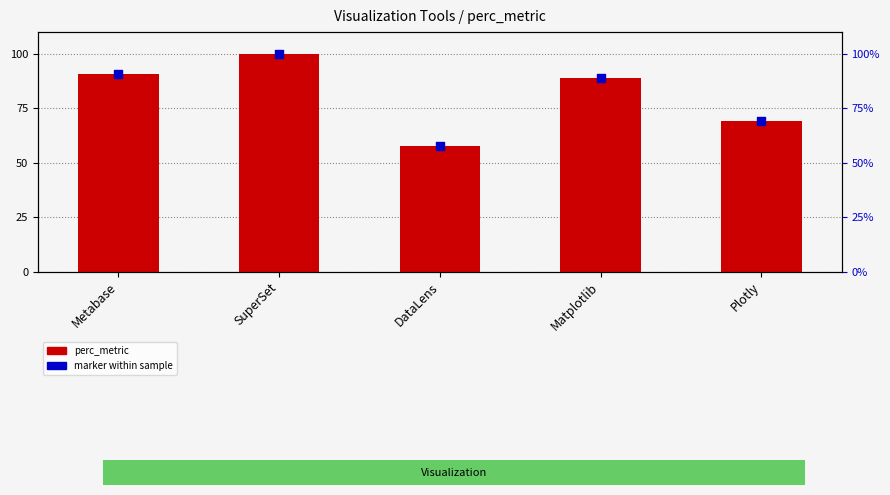

Which series has the largest Y range (max minus min)?

perc_metric